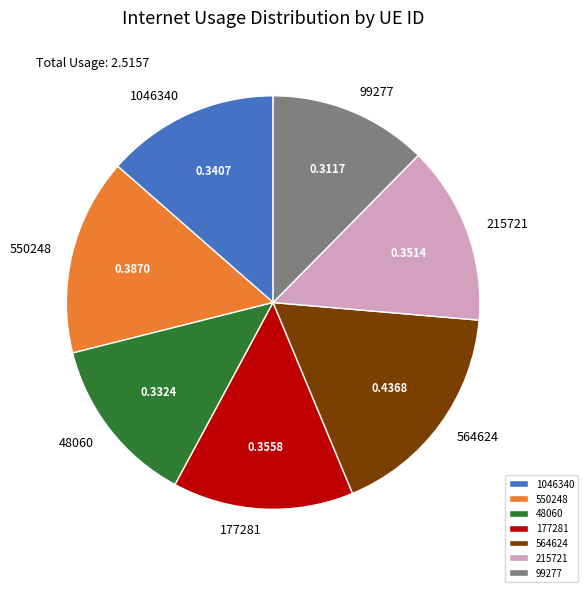

Which slice is the largest?

564624